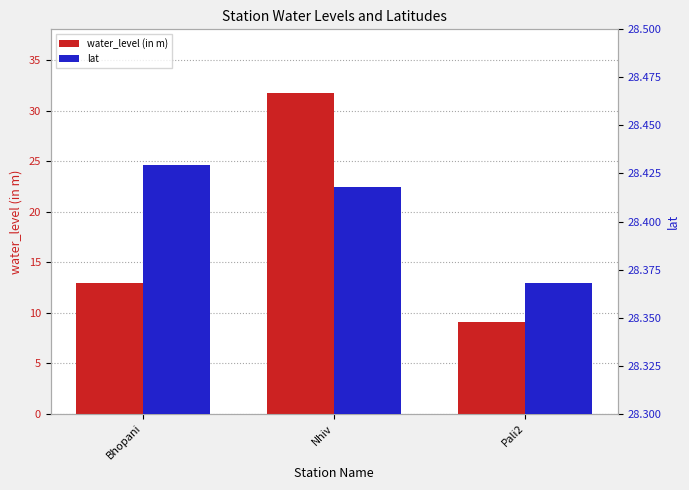

Reading right to left, extract all data points from this chart.

water_level (in m): 9.1	31.7	13.0
lat: 28.4	28.4	28.4